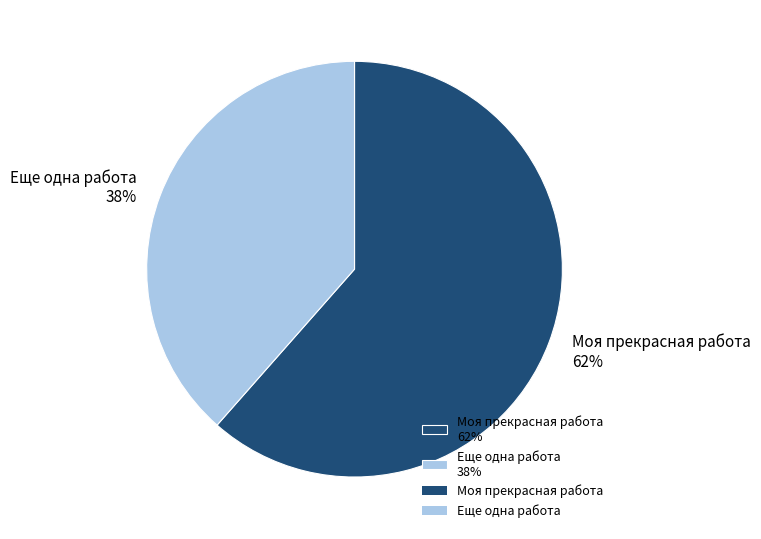

What is the ratio of the value at Еще одна работа to the value at Моя прекрасная работа?

0.6